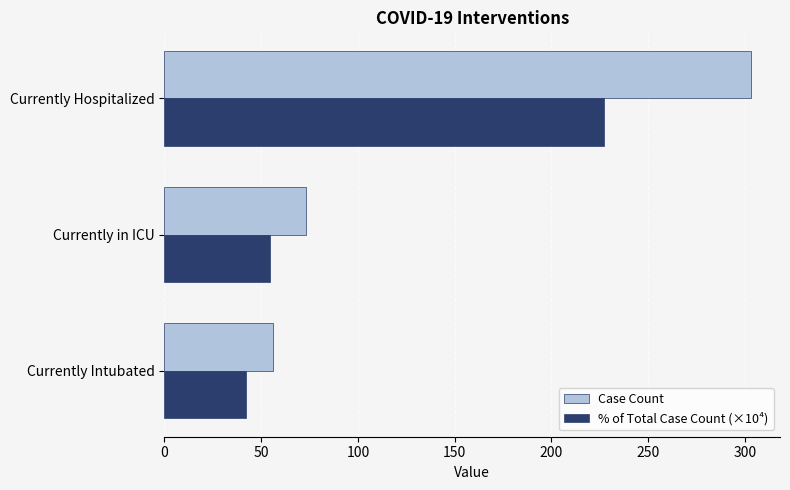

Where is Case Count nearest to the value 179?

Currently in ICU